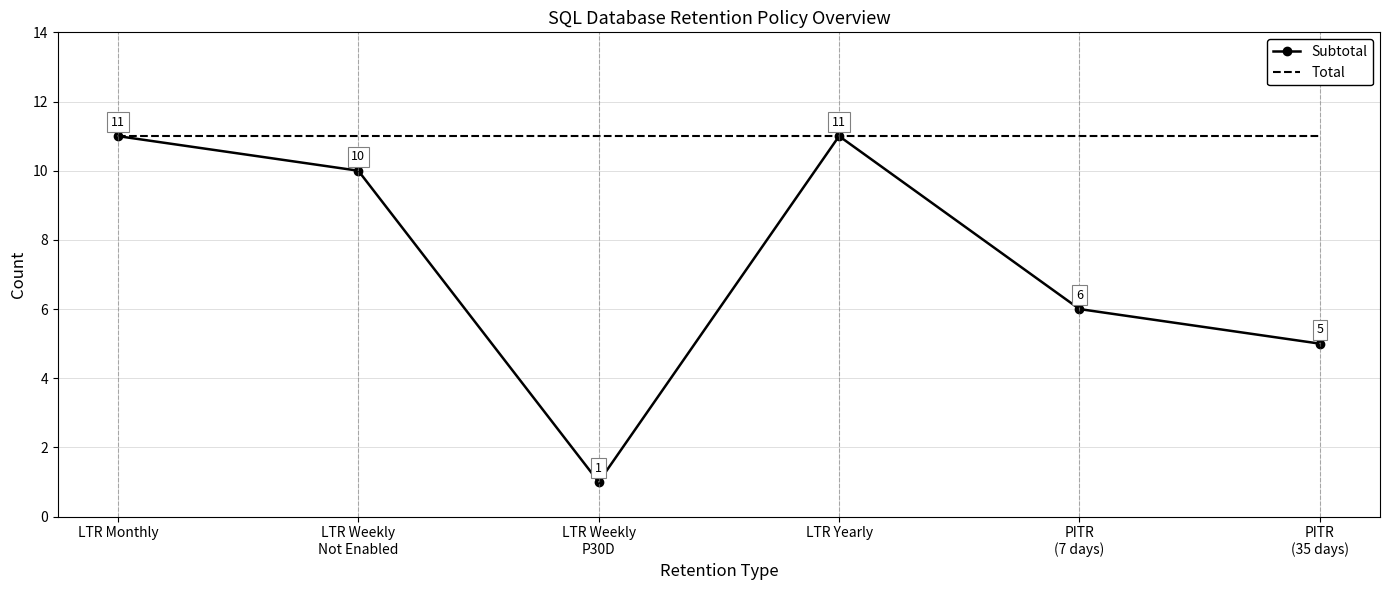

What are all the series names shown in the legend?

Subtotal, Total